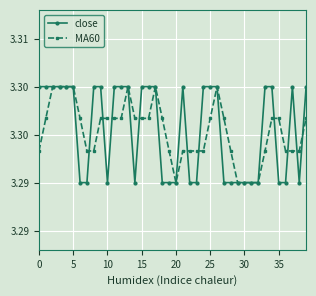

What are all the series names shown in the legend?

close, MA60